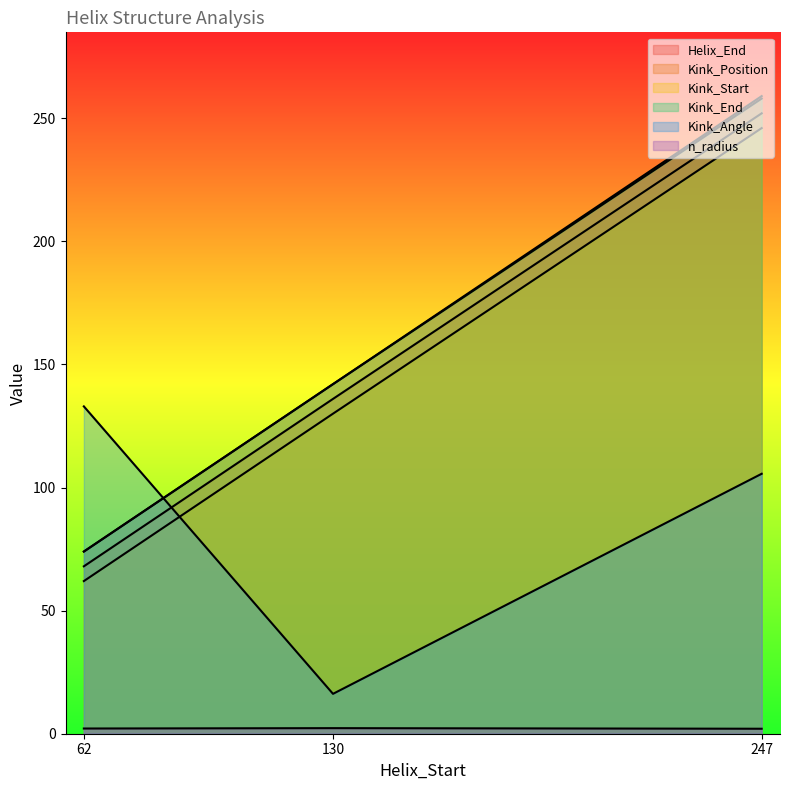

Where does the Kink_Start series first go above 130?

247